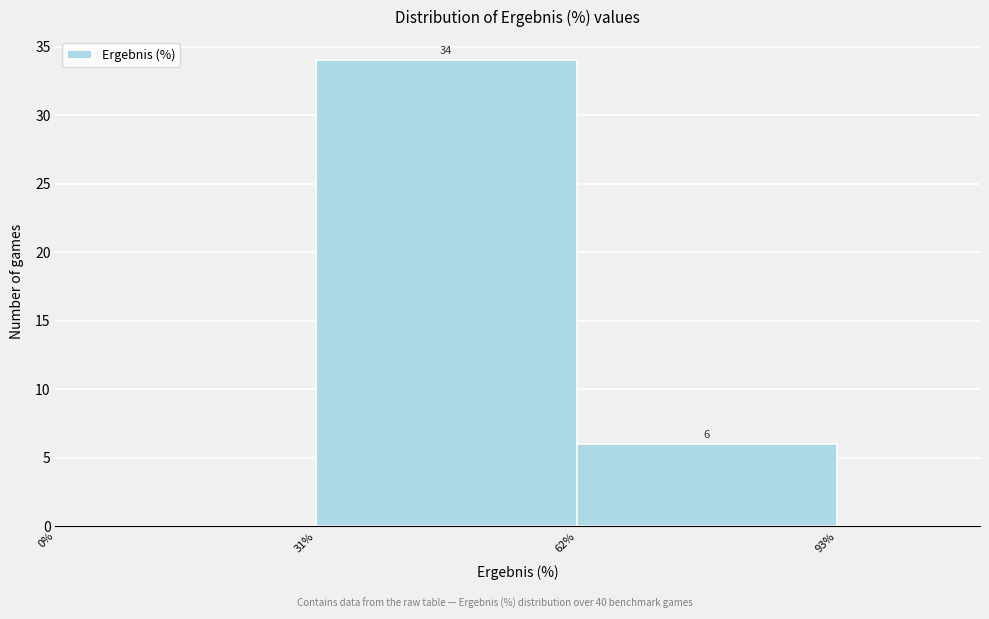

Over which range of the x-axis is the bar tallest?

31% to 62%